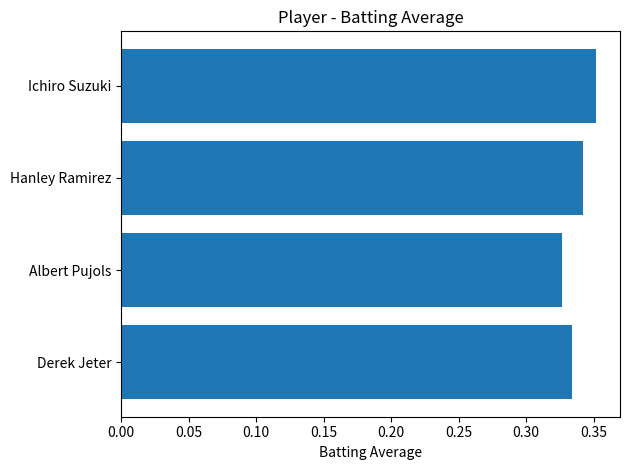

Is it true that the value at Albert Pujols is 0.1?

False